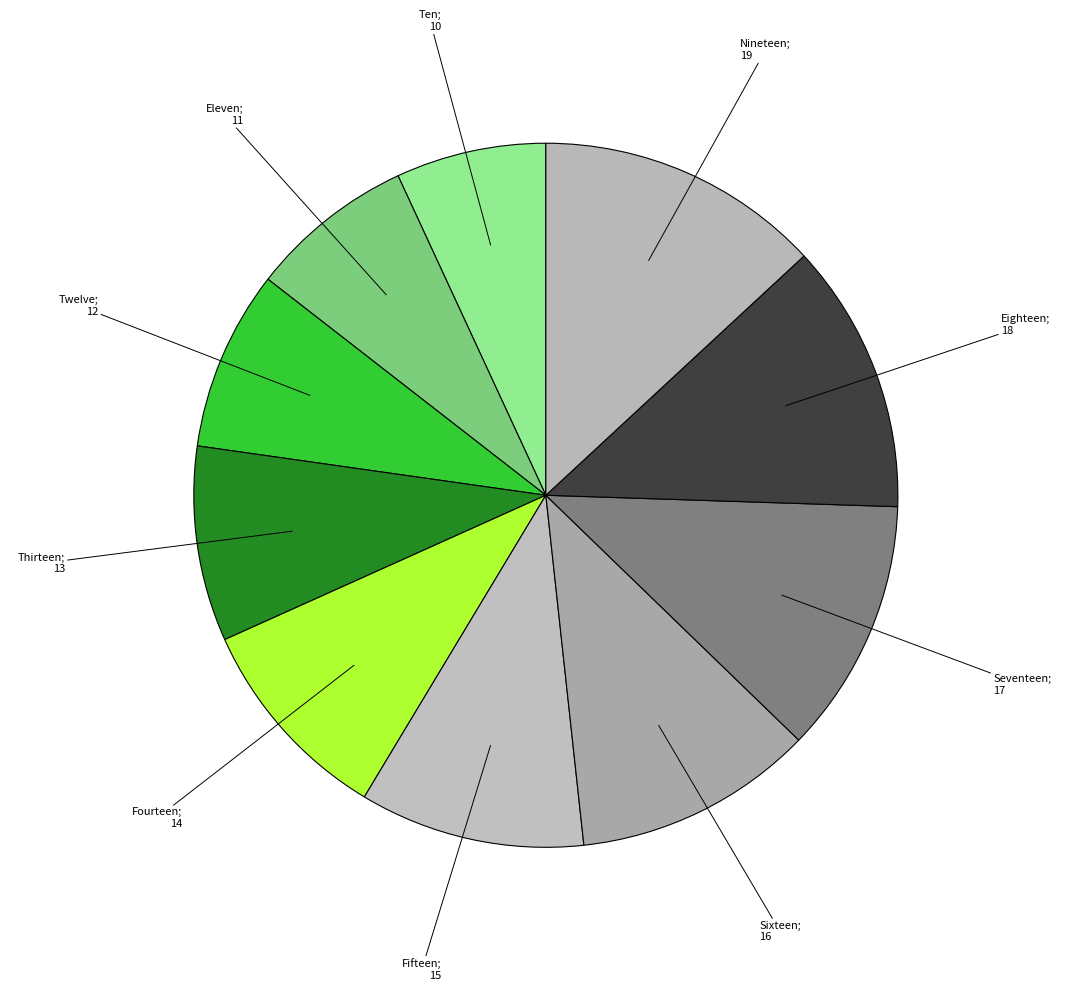

How many segments does this pie chart have?

10